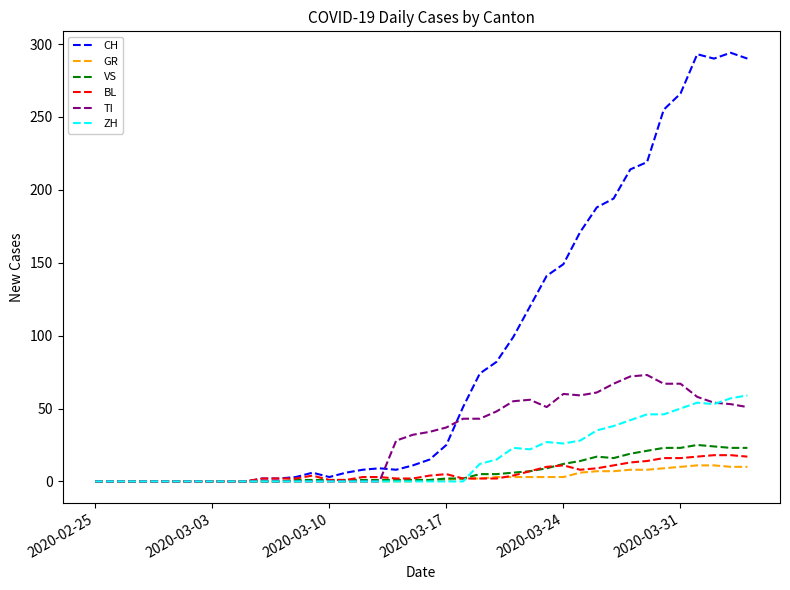

Rank the series by their maximum value, from lowest to highest.

GR, BL, VS, ZH, TI, CH